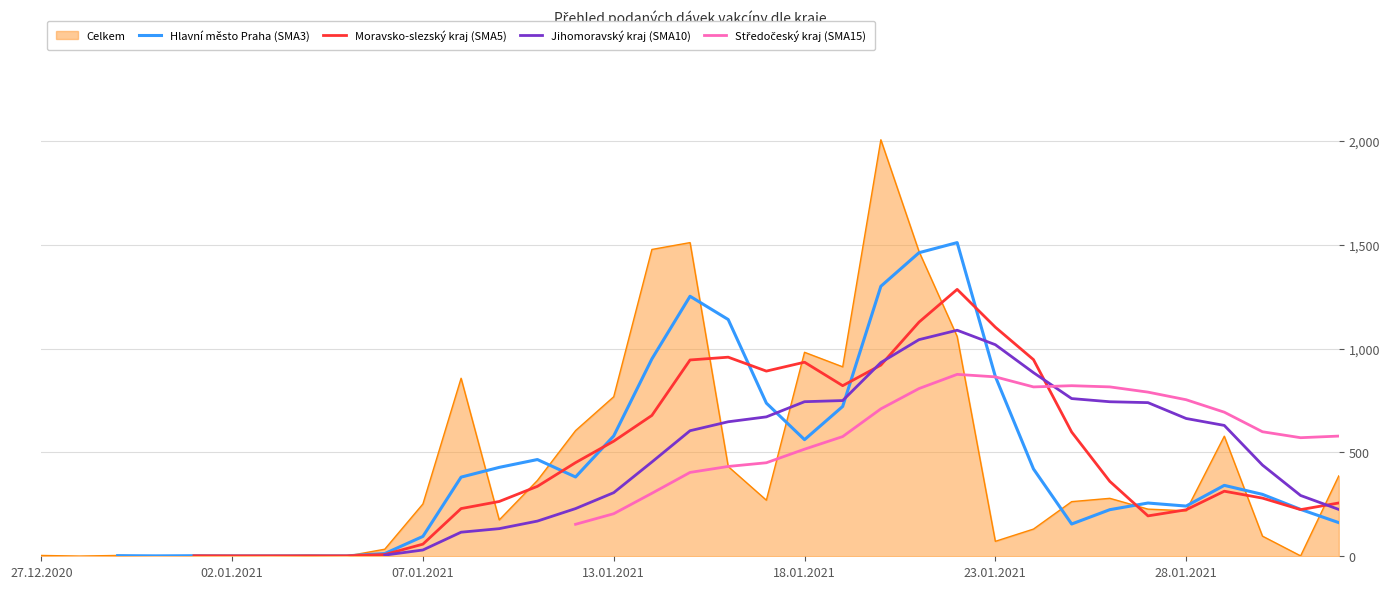

The value of Středočeský kraj (SMA15) at 14 is 153.9. True or false?

True